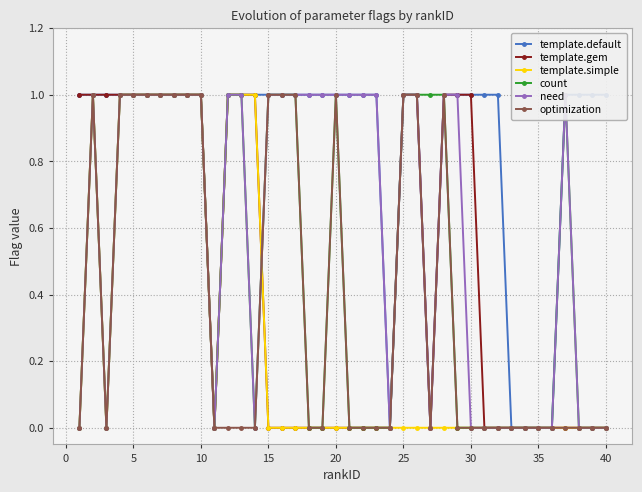

True or false: optimization has more than 0 points higher than both neighbors.

True